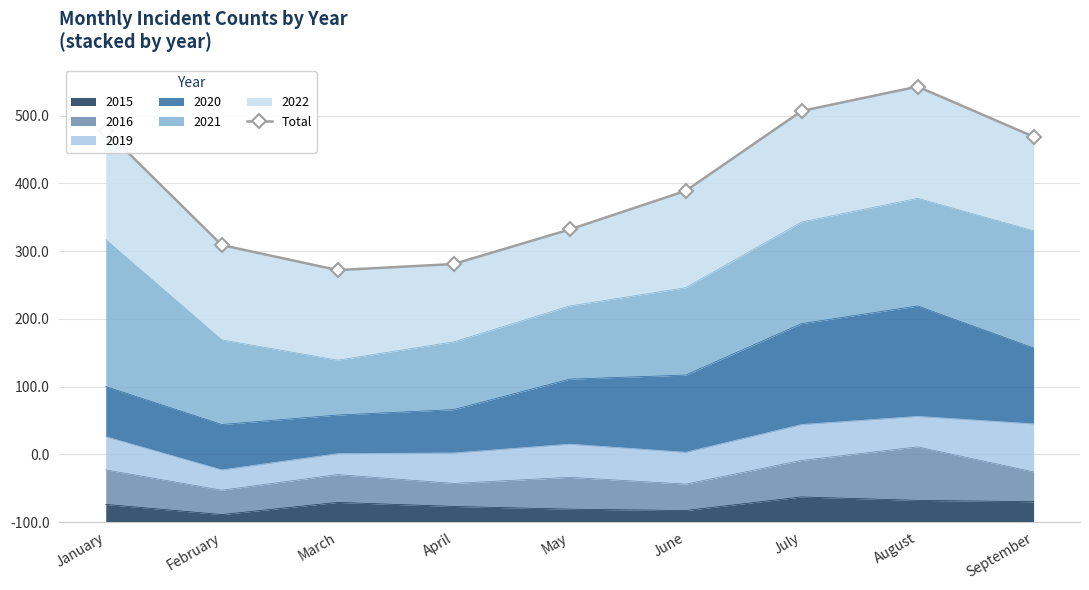

What is the value of the 1st point from the left?

578